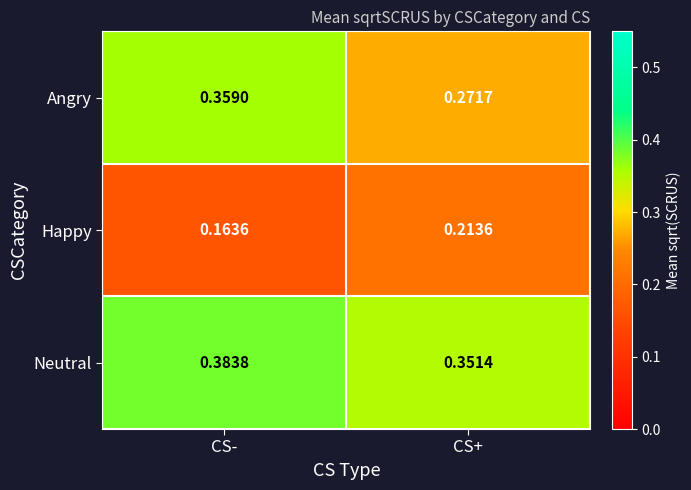

List the series in order of their overall mean, highest first.

Neutral, Angry, Happy